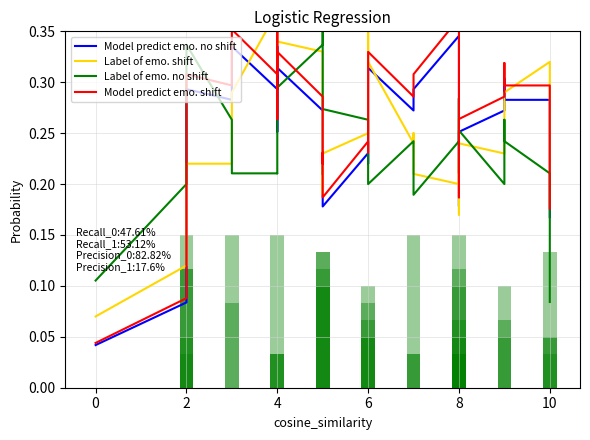

How many Model predict emo. shift values are between 0 and 1?

40